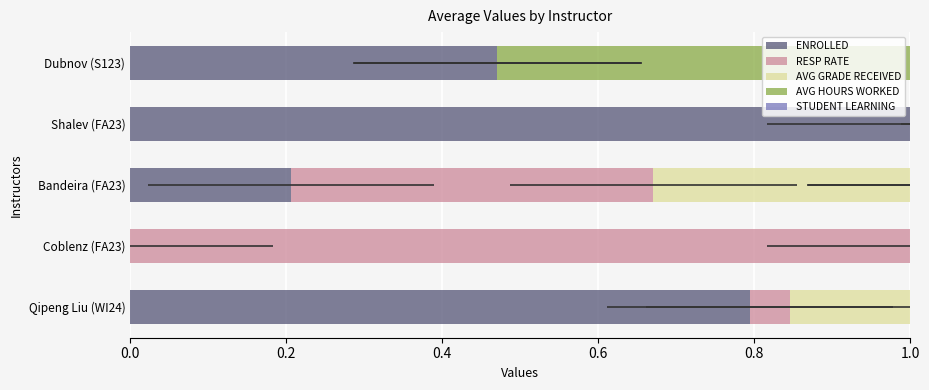

Reading right to left, transcribe all the data shown in this chart.

ENROLLED: 0.5	1.0	0.2	0.0	0.8
RESP RATE: 0.0	0.2	0.5	1.0	0.1
AVG GRADE RECEIVED: 0.0	0.7	0.4	1.0	0.9
AVG HOURS WORKED: 1.0	0.8	0.0	0.5	0.2
STUDENT LEARNING: 0.0	1.0	0.5	0.7	0.8